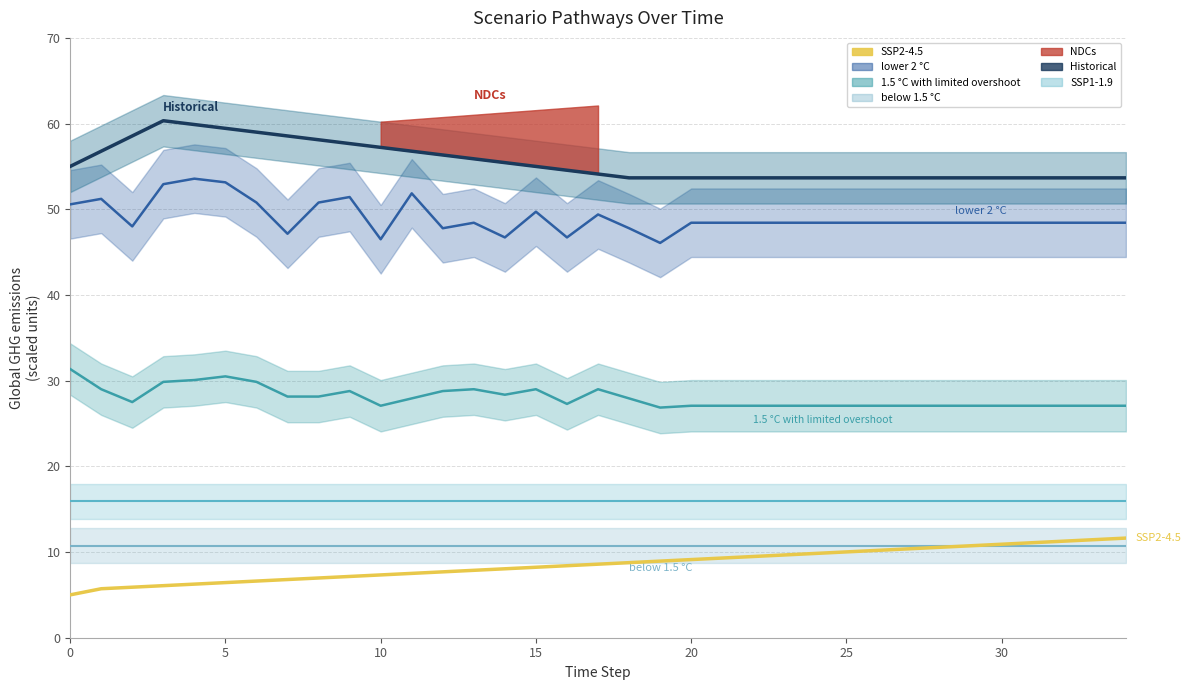

Which has a higher value, 11 or 14?

14